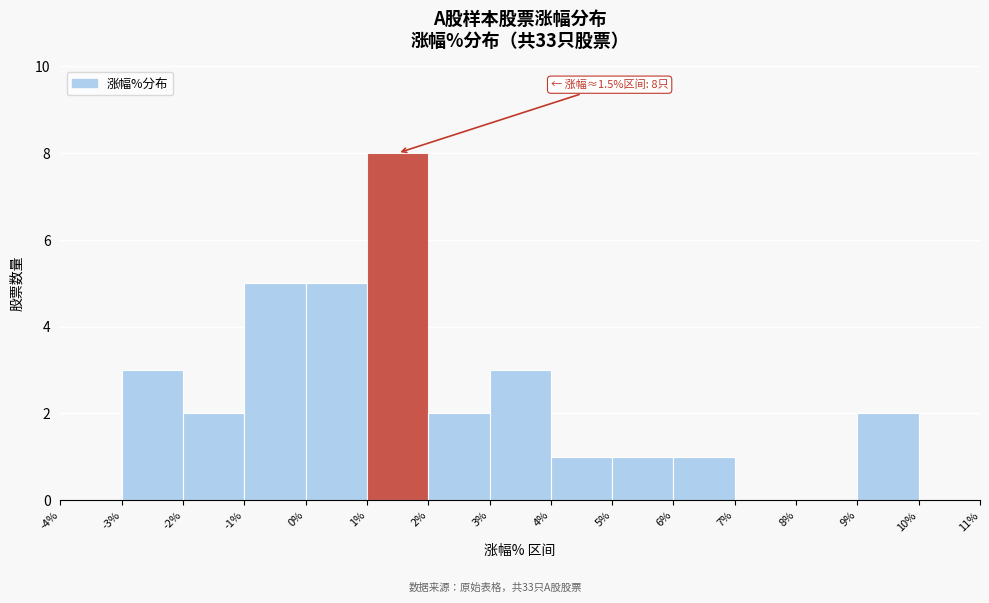

Which range on the x-axis has the tallest bar?

1% to 2%